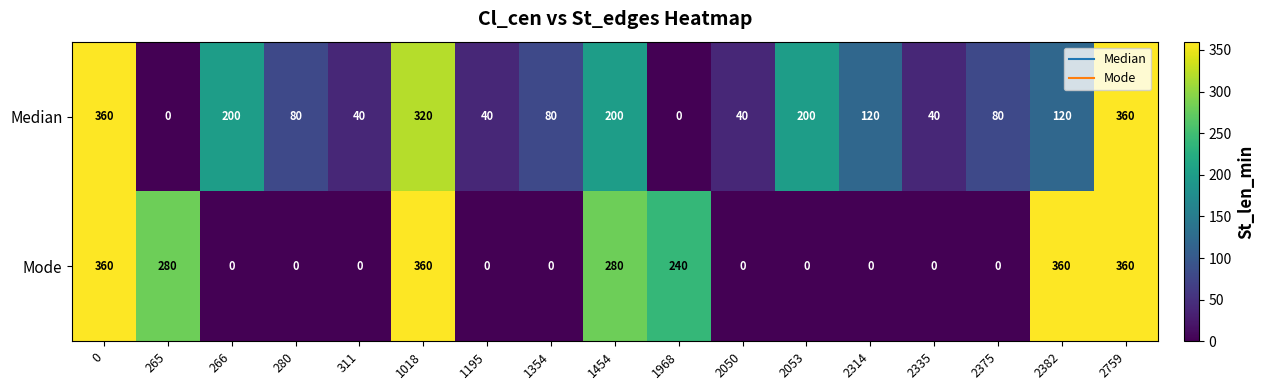

Which series changed the most between 1968 and 2759?

Median